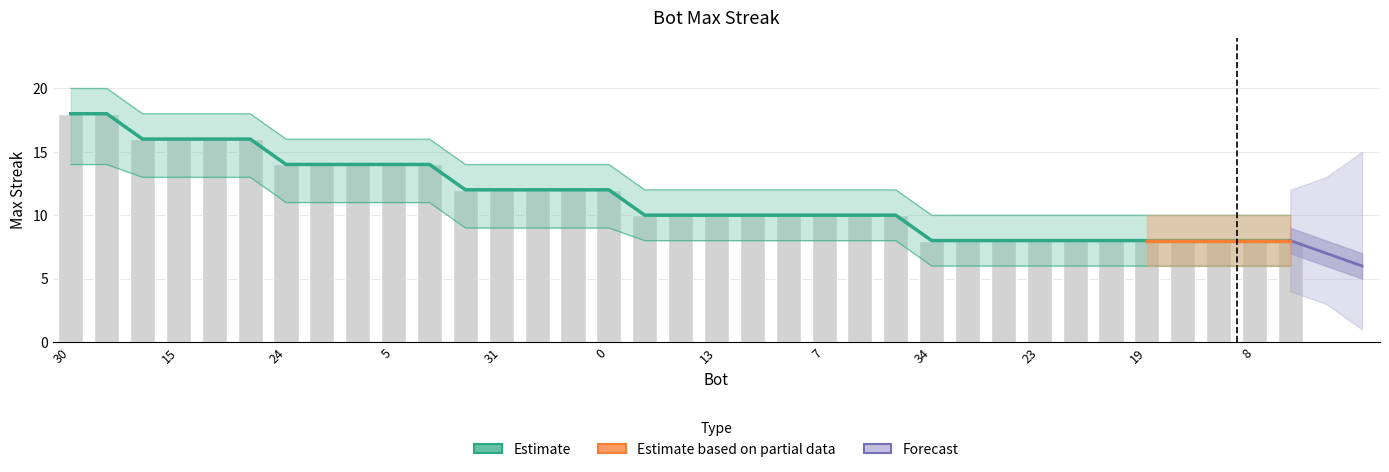

What is the sum of all upper_band values?

468